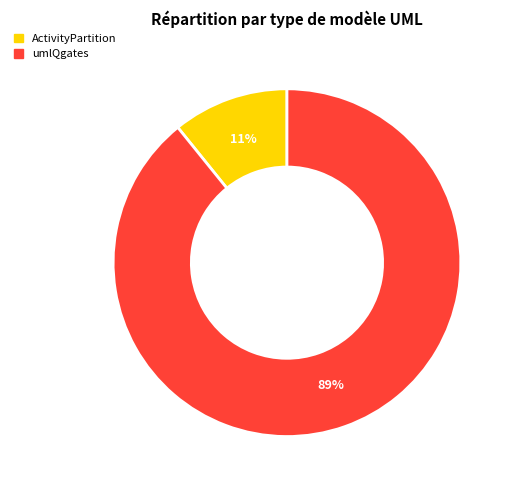

Which has a higher value, ActivityPartition or umlQgates?

umlQgates